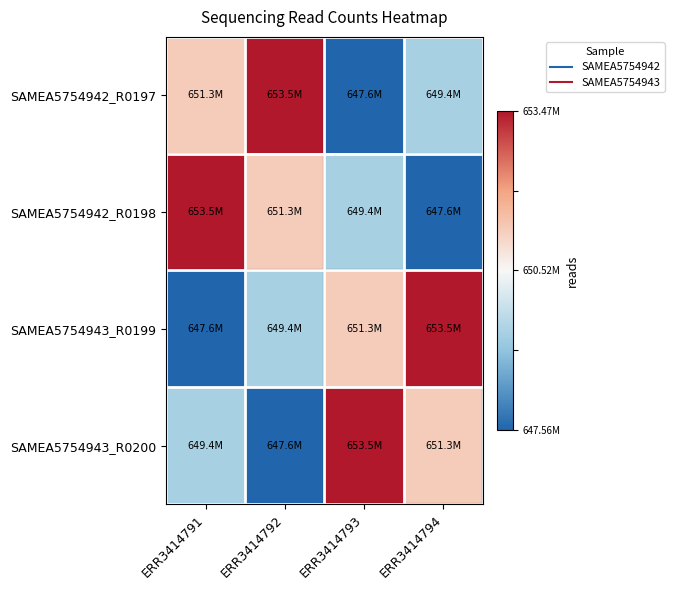

Reading left to right, extract all data points from this chart.

SAMEA5754942_R0197: ERR3414791=0.3	ERR3414792=1.0	ERR3414793=-1.0	ERR3414794=-0.4
SAMEA5754942_R0198: ERR3414791=1.0	ERR3414792=0.3	ERR3414793=-0.4	ERR3414794=-1.0
SAMEA5754943_R0199: ERR3414791=-1.0	ERR3414792=-0.4	ERR3414793=0.3	ERR3414794=1.0
SAMEA5754943_R0200: ERR3414791=-0.4	ERR3414792=-1.0	ERR3414793=1.0	ERR3414794=0.3